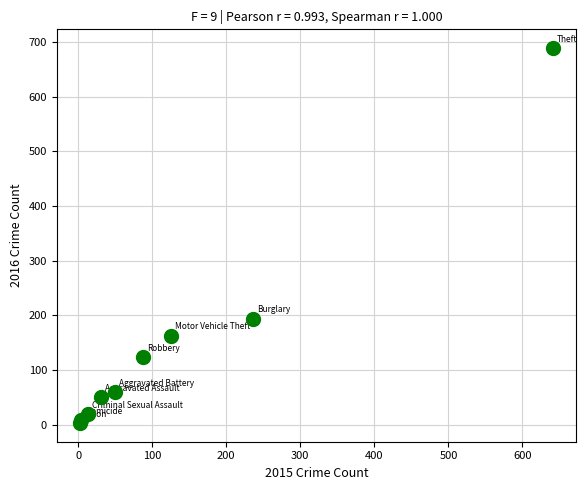

What Y value in the scatter plot is closest to 346?

194